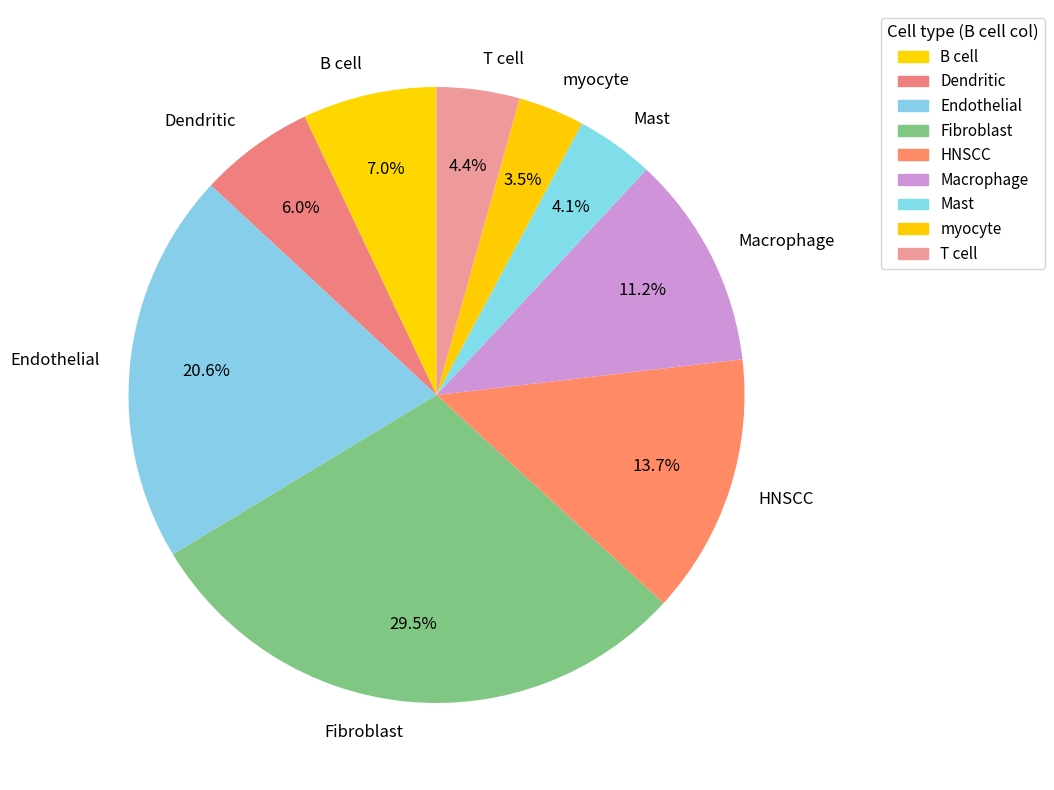

Which category has the smallest portion of the pie?

myocyte